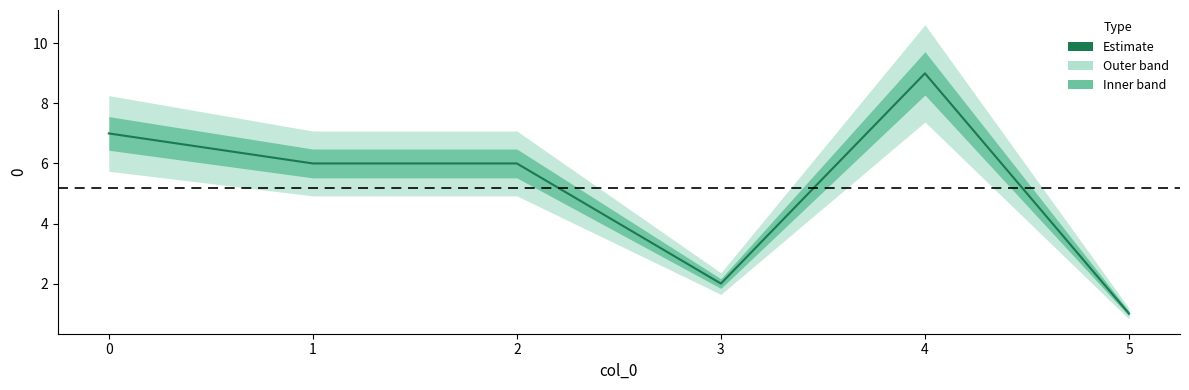

Reading left to right, list all the values displayed in this chart.

7	6	6	2	9	1